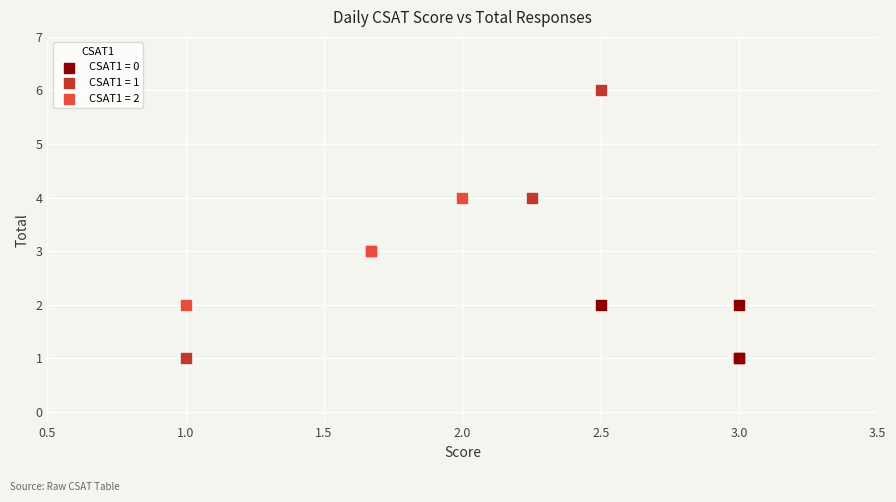

Which series has the widest spread of Y values?

CSAT1 = 1